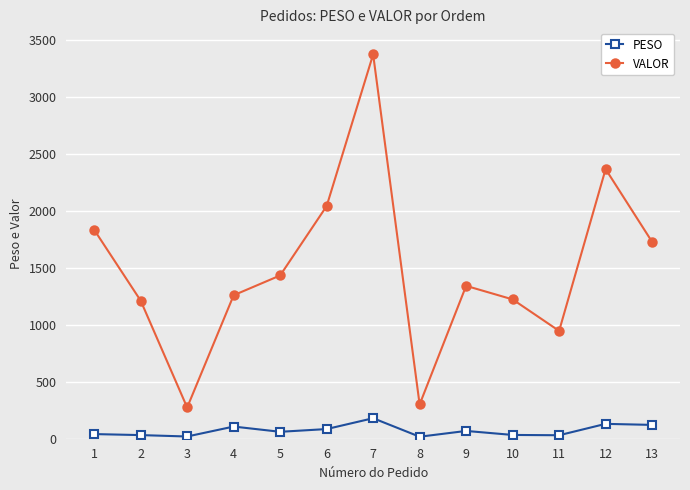

How many lines are shown in the chart?

2